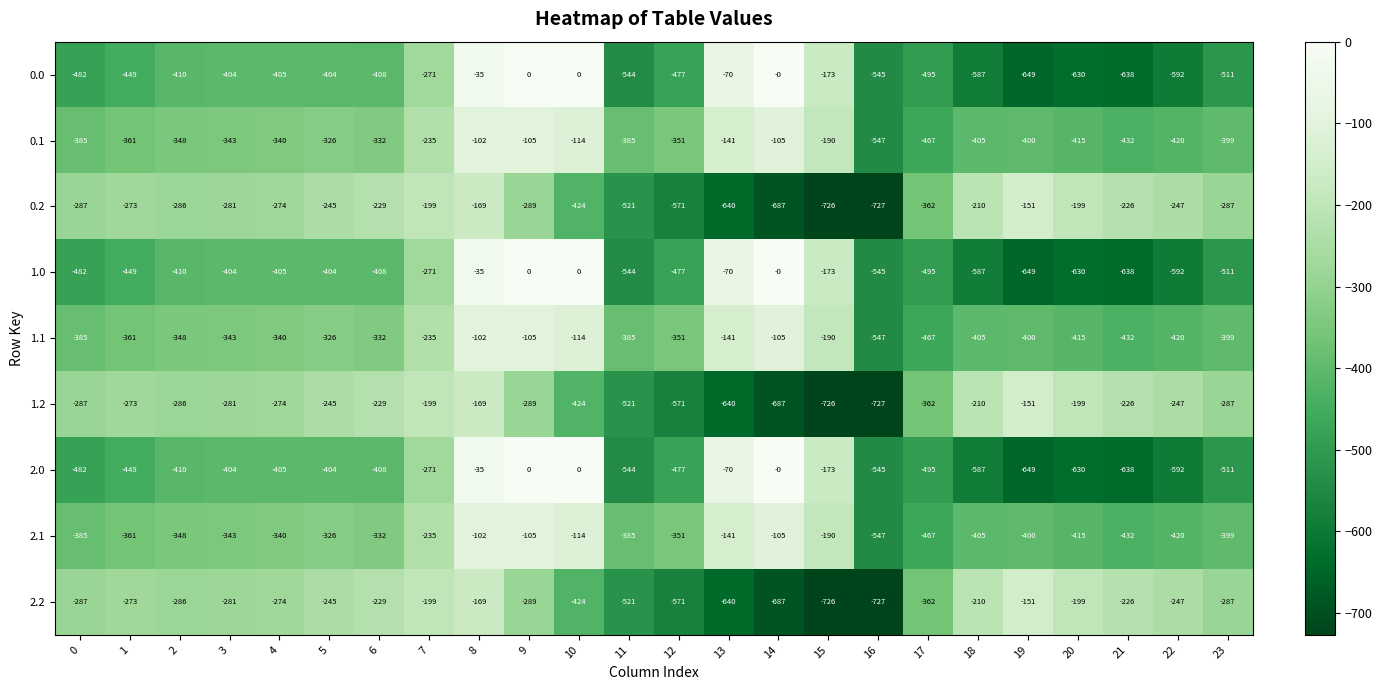

What is the sum of the 0.0 values at 14 and 8?

-35